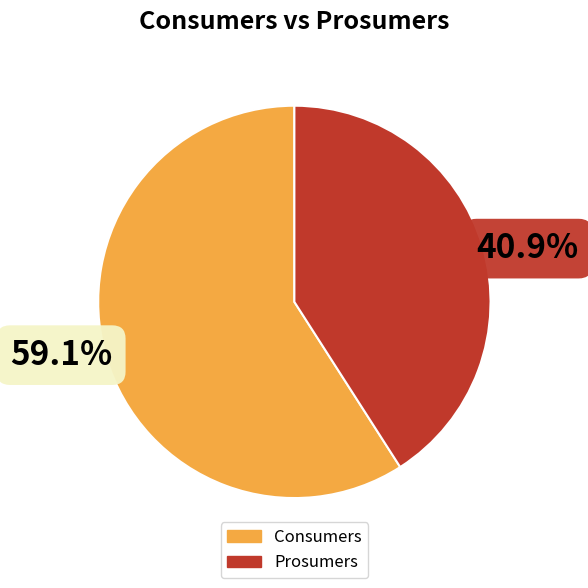

Is there a majority slice in this chart?

Yes